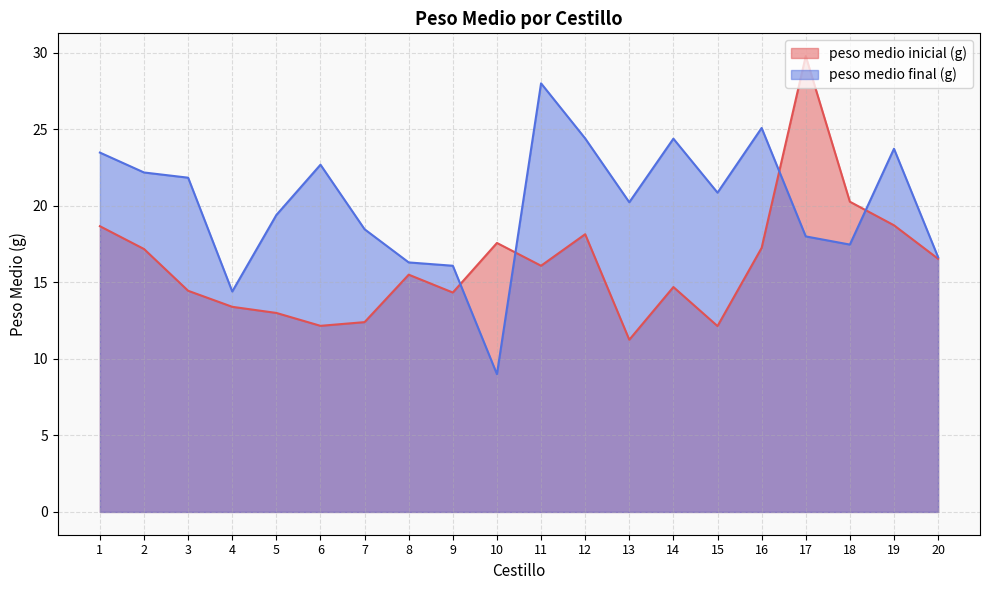

How many values in the peso medio inicial (g) series exceed 16?

10